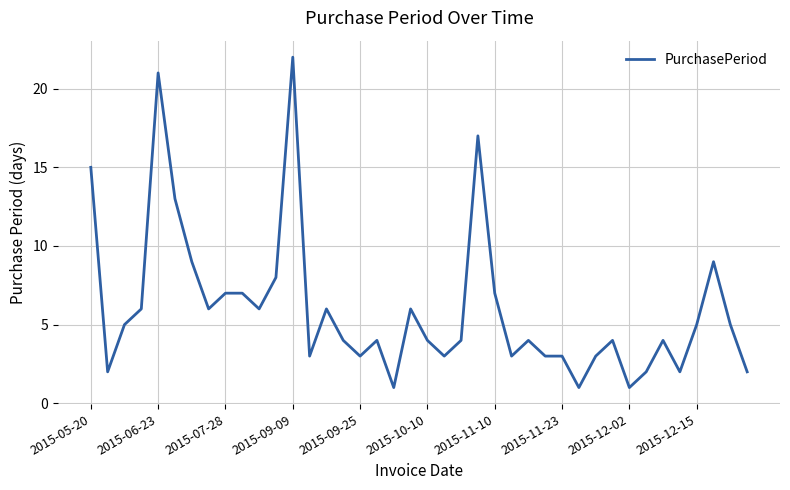

What is the difference between the maximum and minimum values?

21